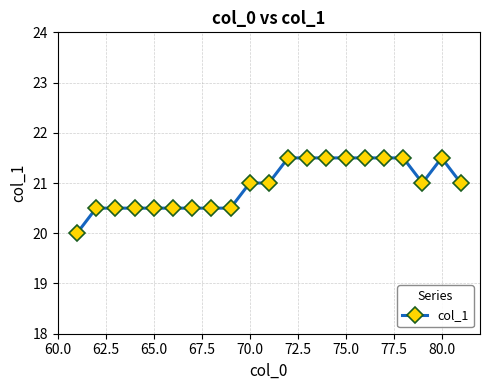

What is the difference between the second highest and minimum values?

1.5